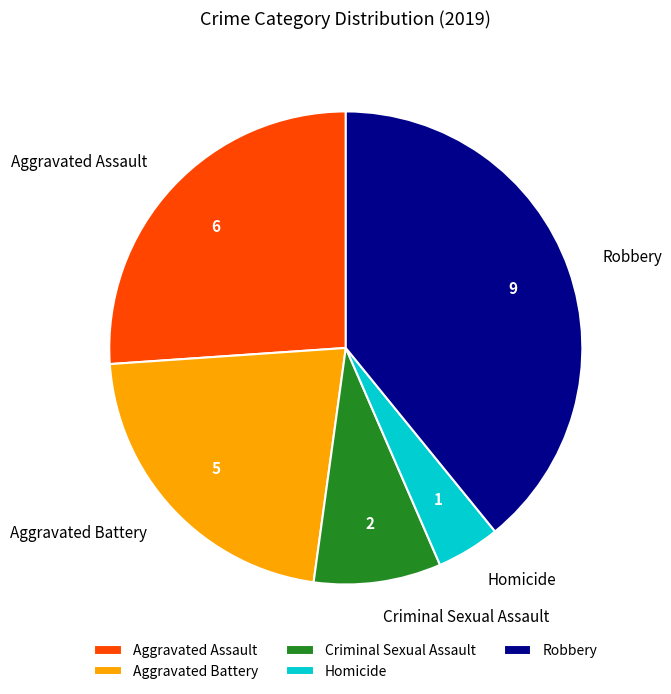

Count the number of slices in the pie.

5